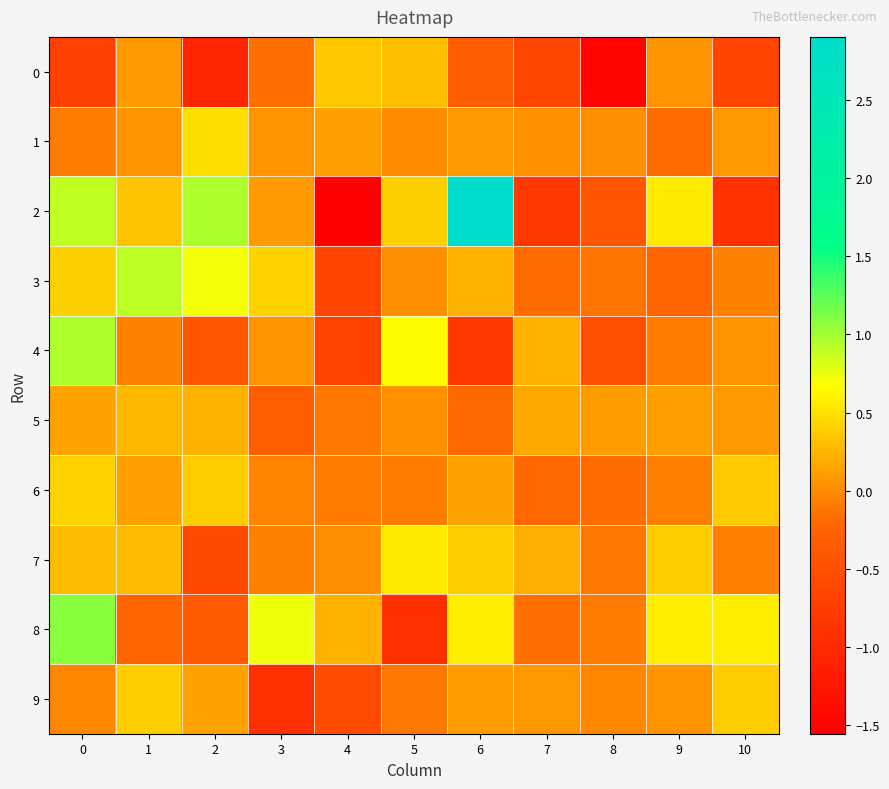

At which category does the chart reach its peak across all series?

6